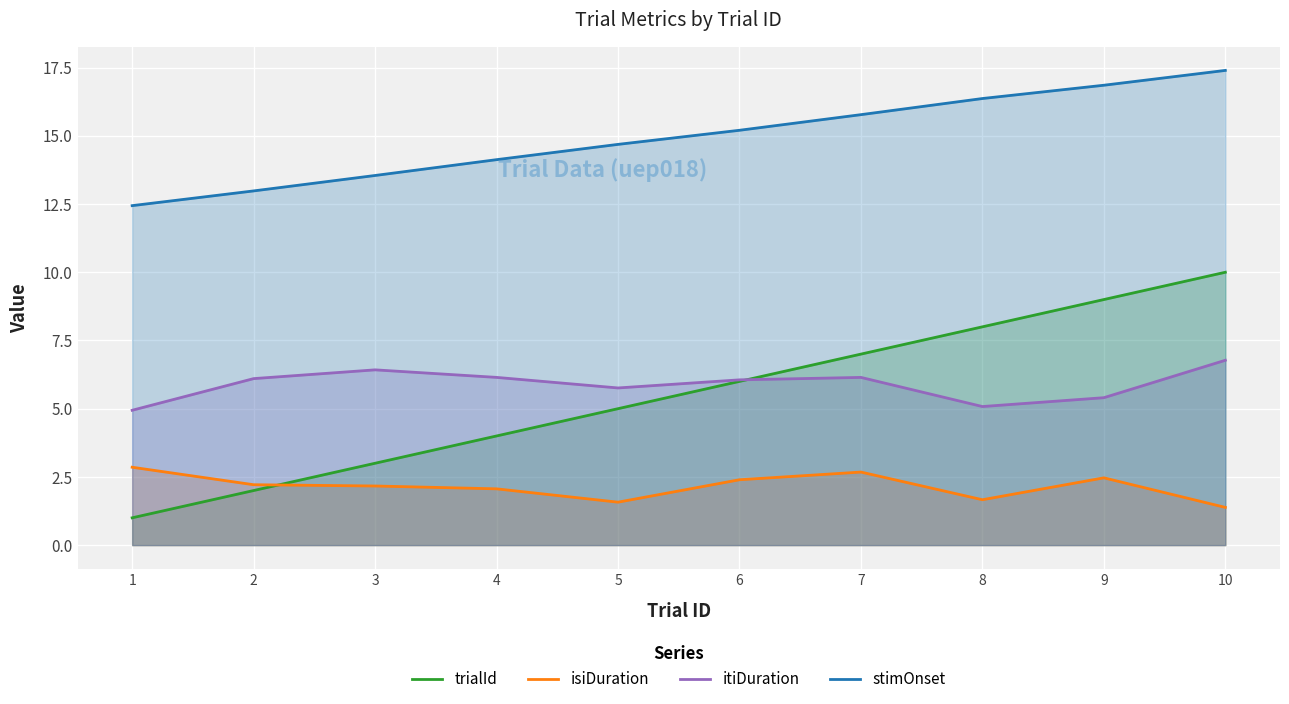

Which series has the largest range (max minus min)?

trialId